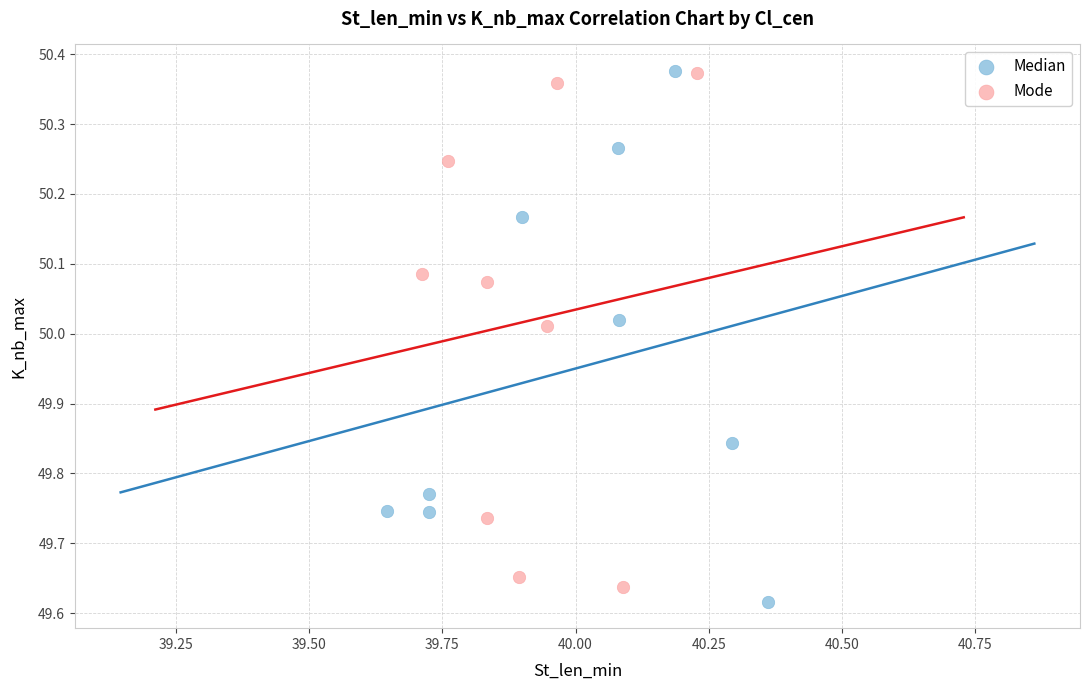

What are all the series names shown in the legend?

Median, Mode